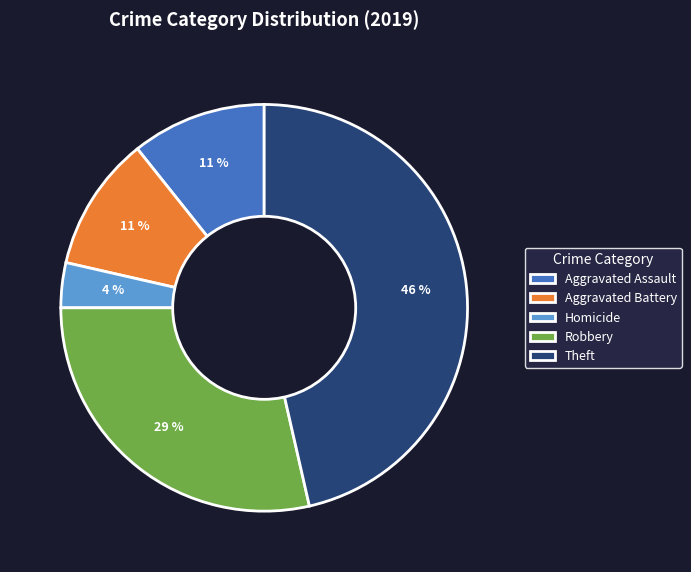

To the nearest percent, what percentage of the pie is Aggravated Battery?

11%